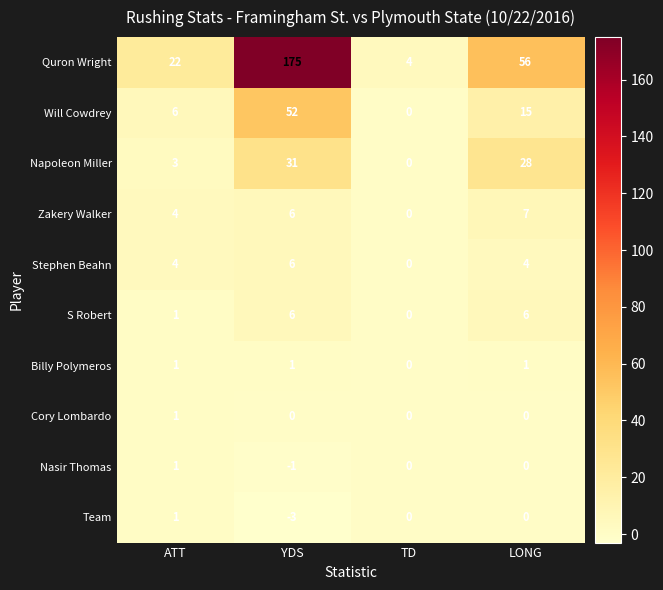

Between ATT and TD, which series saw the biggest shift?

Quron Wright